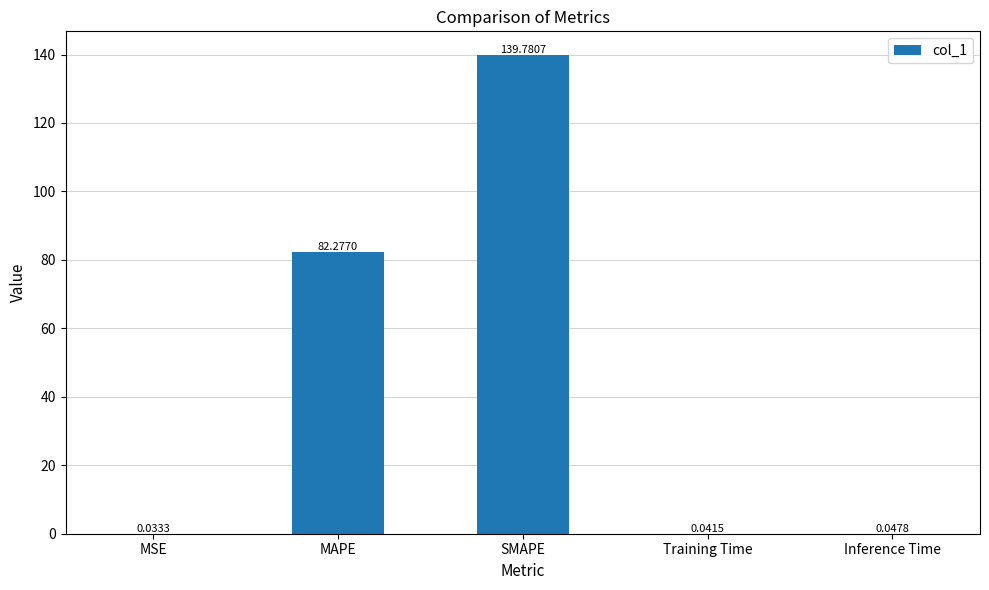

What is the ratio of the value at SMAPE to the value at MAPE?

1.7